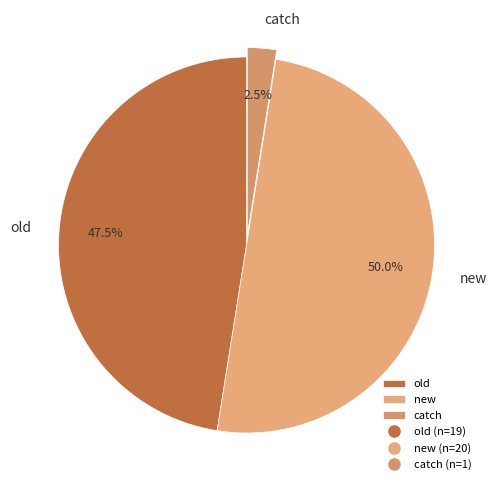

Rank the categories by value from highest to lowest.

new, old, catch